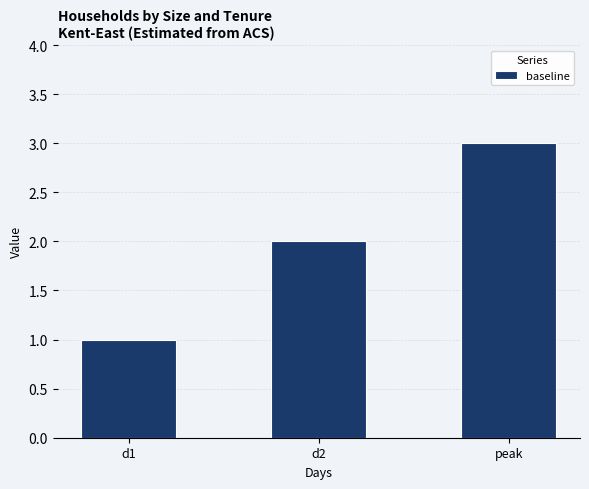

What is the label of the 1st bar from the right?

peak